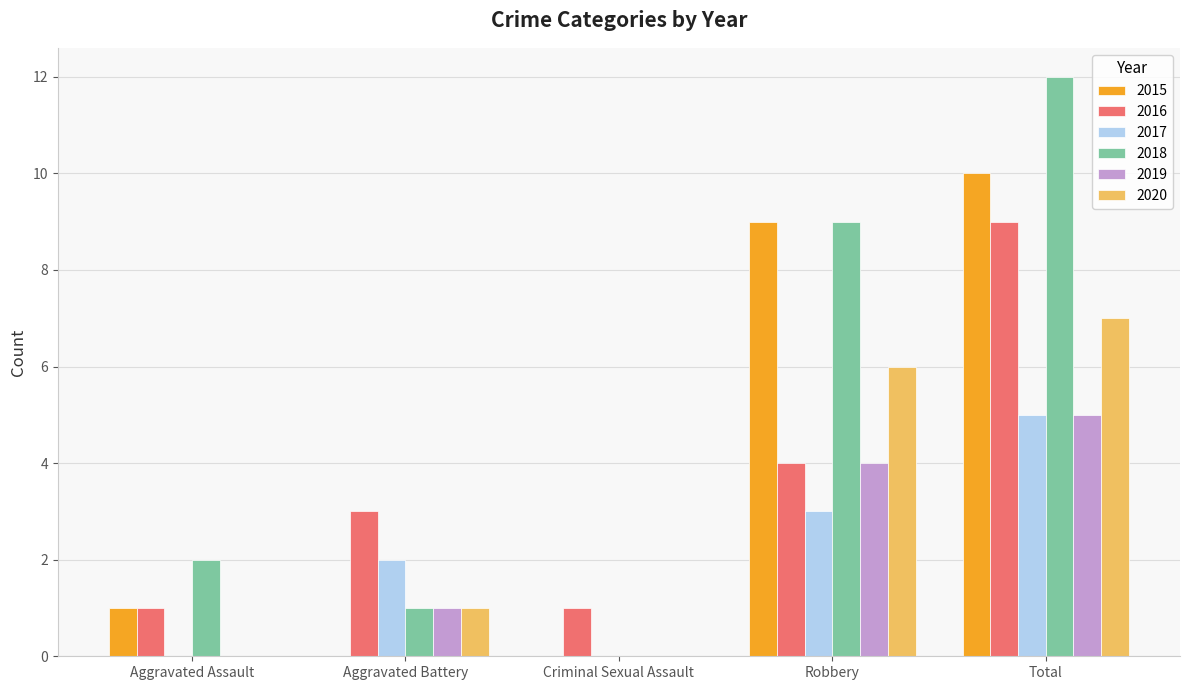

True or false: 2016 has a value of 5 at Aggravated Battery.

False